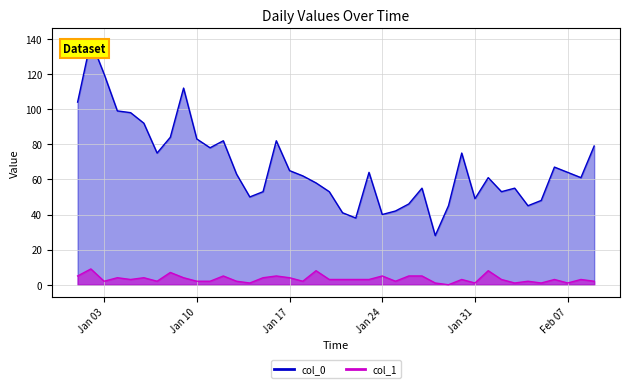

The value of col_1 at 2023-02-02 is 5. True or false?

False